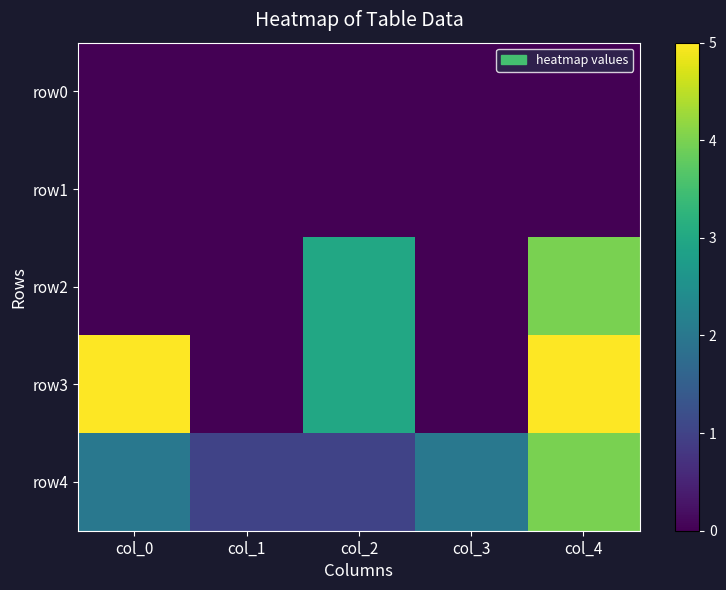

Reading right to left, list all the values displayed in this chart.

row0: col_4=0	col_3=0	col_2=0	col_1=0	col_0=0
row1: col_4=0	col_3=0	col_2=0	col_1=0	col_0=0
row2: col_4=4	col_3=0	col_2=3	col_1=0	col_0=0
row3: col_4=5	col_3=0	col_2=3	col_1=0	col_0=5
row4: col_4=4	col_3=2	col_2=1	col_1=1	col_0=2